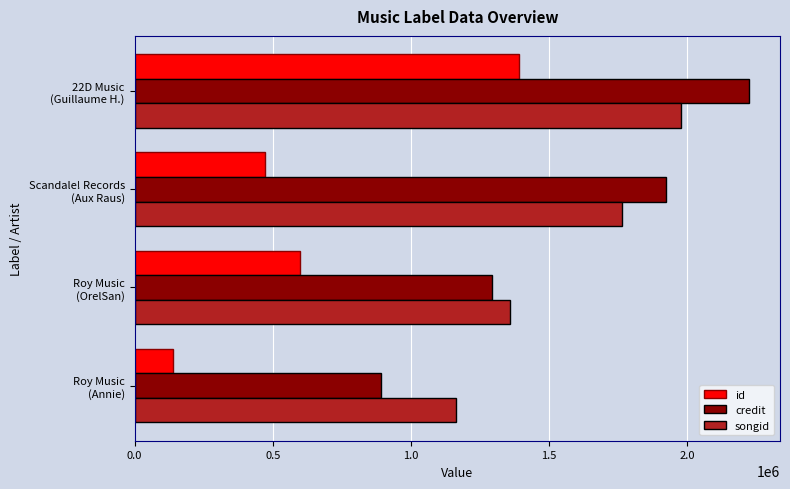

Rank the series by their maximum value, from lowest to highest.

id, songid, credit